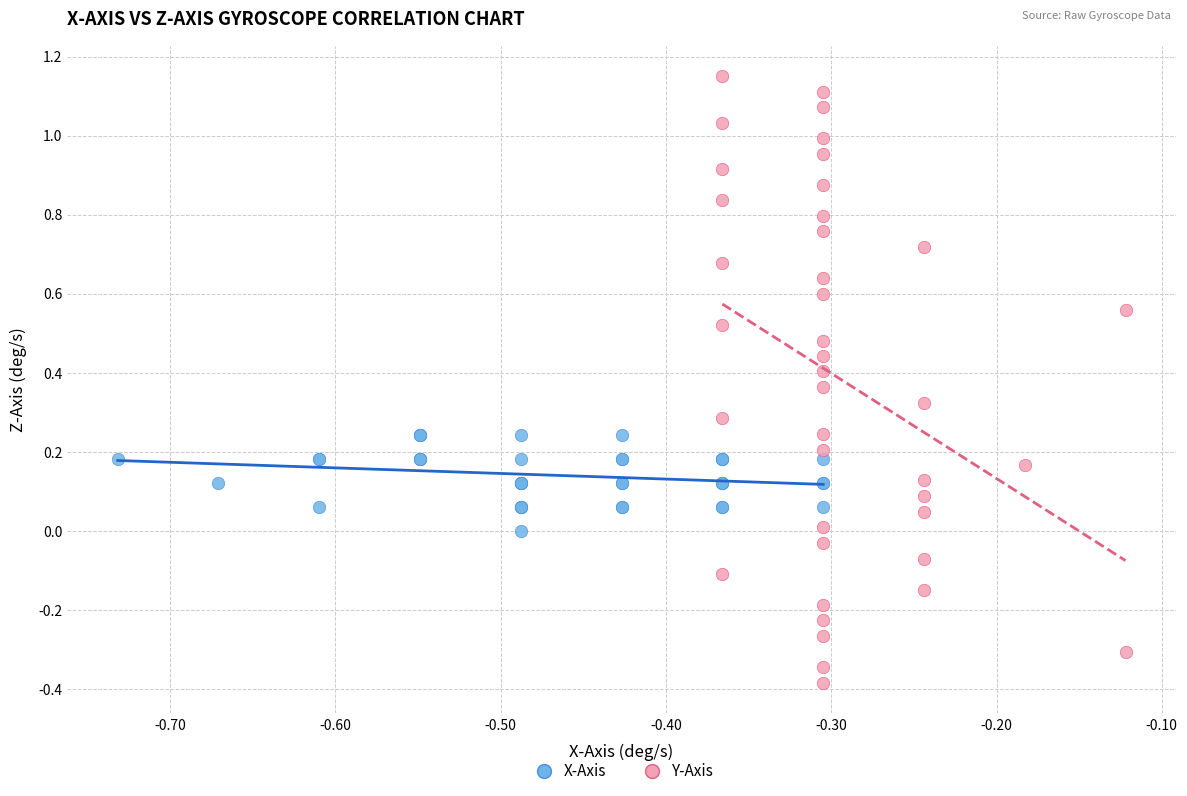

What are all the series names shown in the legend?

X-Axis, Y-Axis